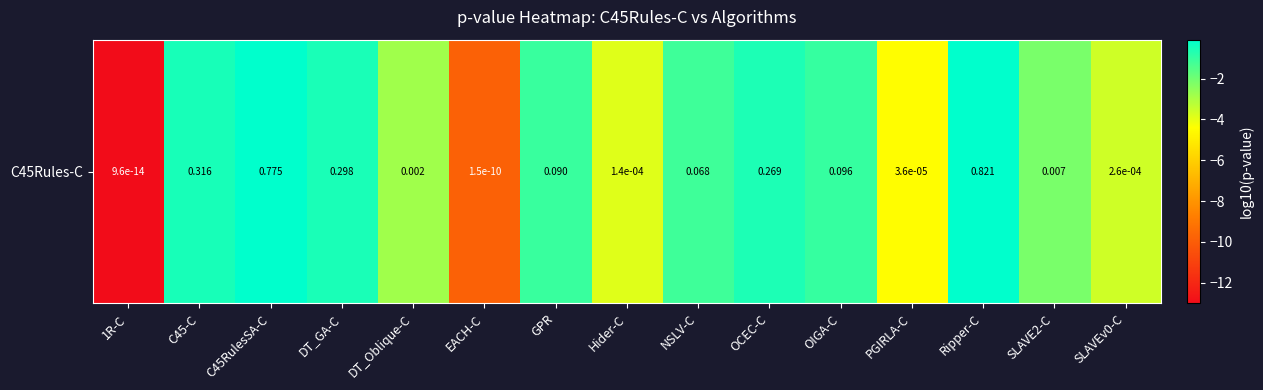

List the labels in order of value, largest first.

Ripper-C, C45RulesSA-C, C45-C, DT_GA-C, OCEC-C, OIGA-C, GPR, NSLV-C, SLAVE2-C, DT_Oblique-C, SLAVEv0-C, Hider-C, PGIRLA-C, EACH-C, 1R-C